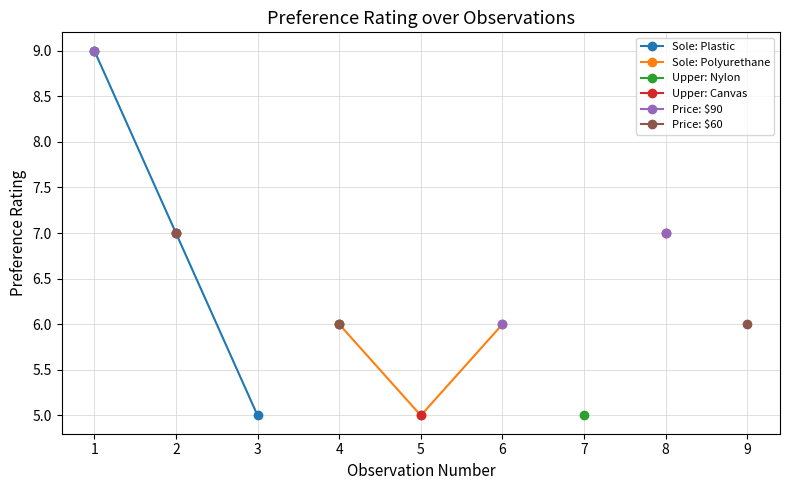

At how many categories does at least one series exceed 7?

1